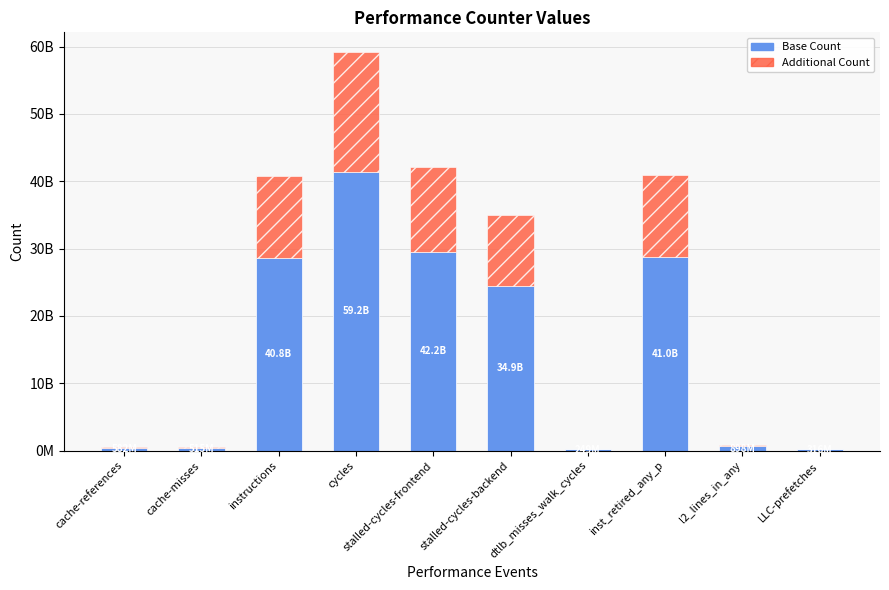

Which series changed the most between dtlb_misses_walk_cycles and inst_retired_any_p?

Base Count